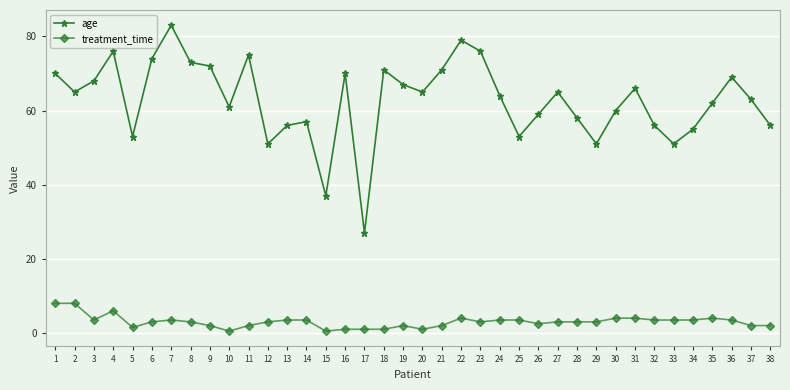

Reading left to right, extract all data points from this chart.

age: 1=70.0	2=65.0	3=68.0	4=76.0	5=53.0	6=74.0	7=83.0	8=73.0	9=72.0	10=61.0	11=75.0	12=51.0	13=56.0	14=57.0	15=37.0	16=70.0	17=27.0	18=71.0	19=67.0	20=65.0	21=71.0	22=79.0	23=76.0	24=64.0	25=53.0	26=59.0	27=65.0	28=58.0	29=51.0	30=60.0	31=66.0	32=56.0	33=51.0	34=55.0	35=62.0	36=69.0	37=63.0	38=56.0
treatment_time: 1=8.0	2=8.0	3=3.5	4=6.0	5=1.5	6=3.0	7=3.5	8=3.0	9=2.0	10=0.5	11=2.0	12=3.0	13=3.5	14=3.5	15=0.5	16=1.0	17=1.0	18=1.0	19=2.0	20=1.0	21=2.0	22=4.0	23=3.0	24=3.5	25=3.5	26=2.5	27=3.0	28=3.0	29=3.0	30=4.0	31=4.0	32=3.5	33=3.5	34=3.5	35=4.0	36=3.5	37=2.0	38=2.0